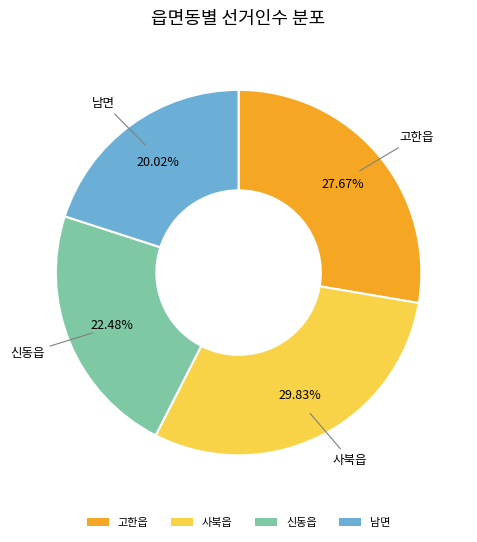

Is it true that 고한읍 is 38% of the pie?

False